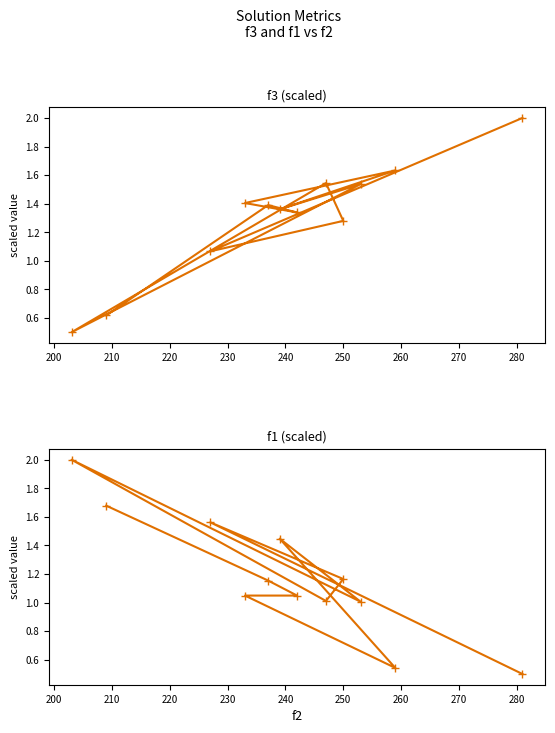

What is the minimum value shown in the chart?

0.5